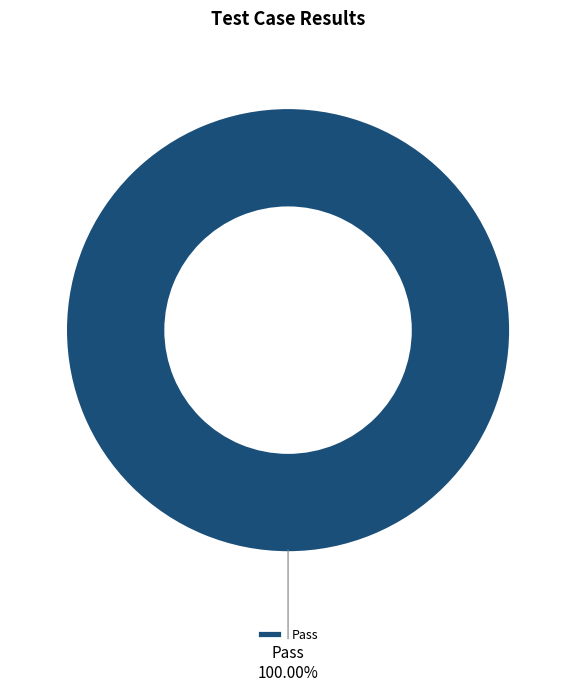

Rank the categories by value from lowest to highest.

Pass